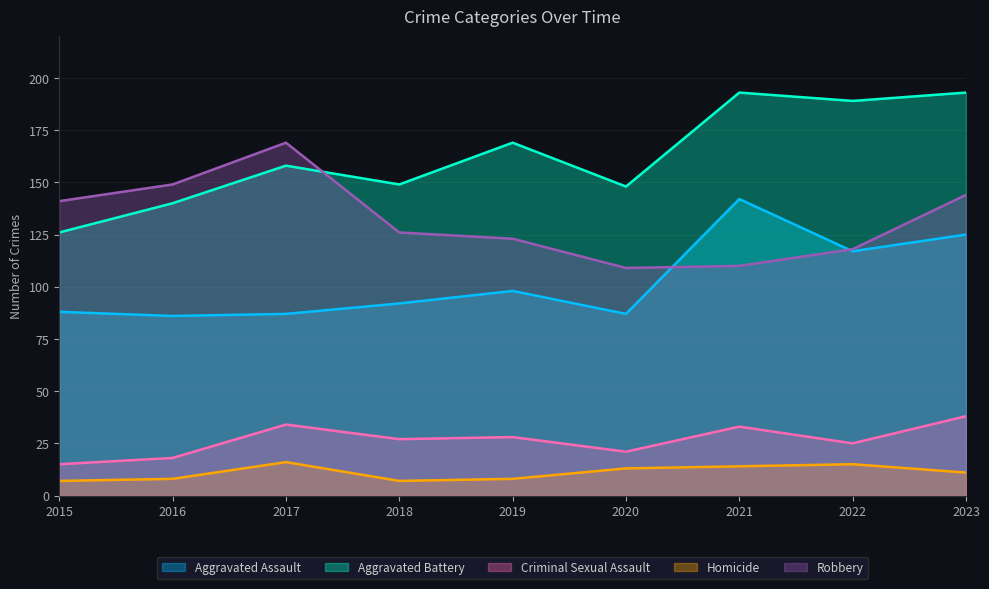

At which category does Criminal Sexual Assault reach its first local valley?

2018